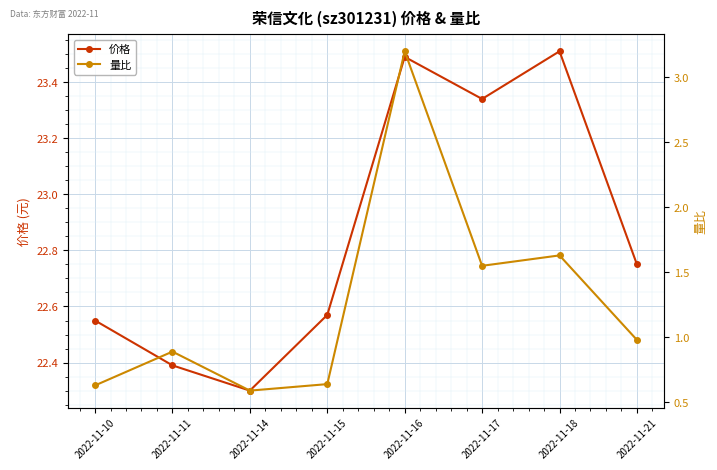

Which label corresponds to the largest value in the chart?

2022-11-18